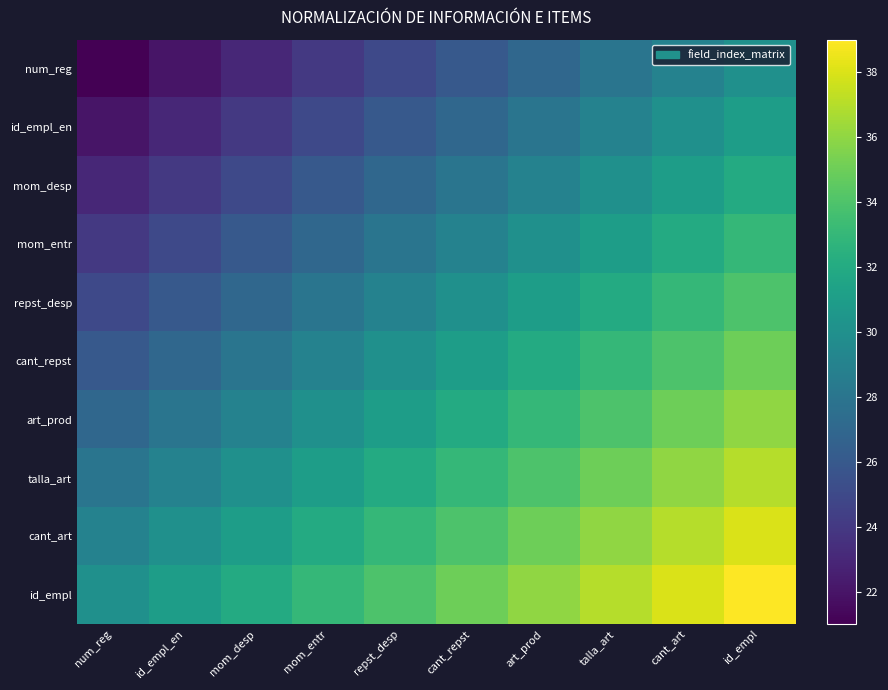

What is the smallest value displayed?

21